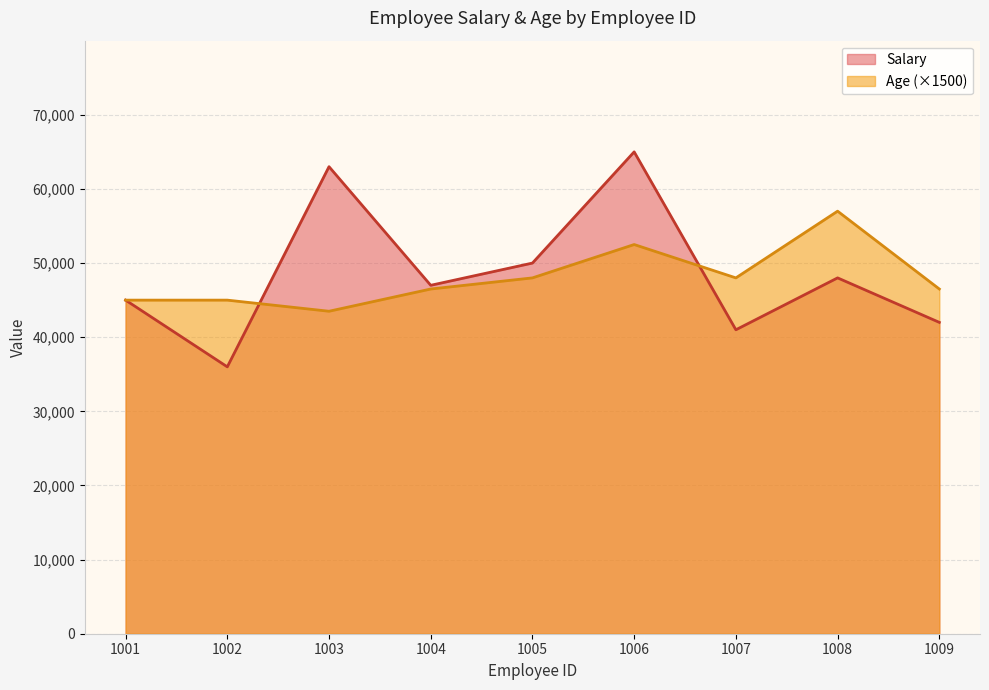

What is the total value across all series at 1005?

98000